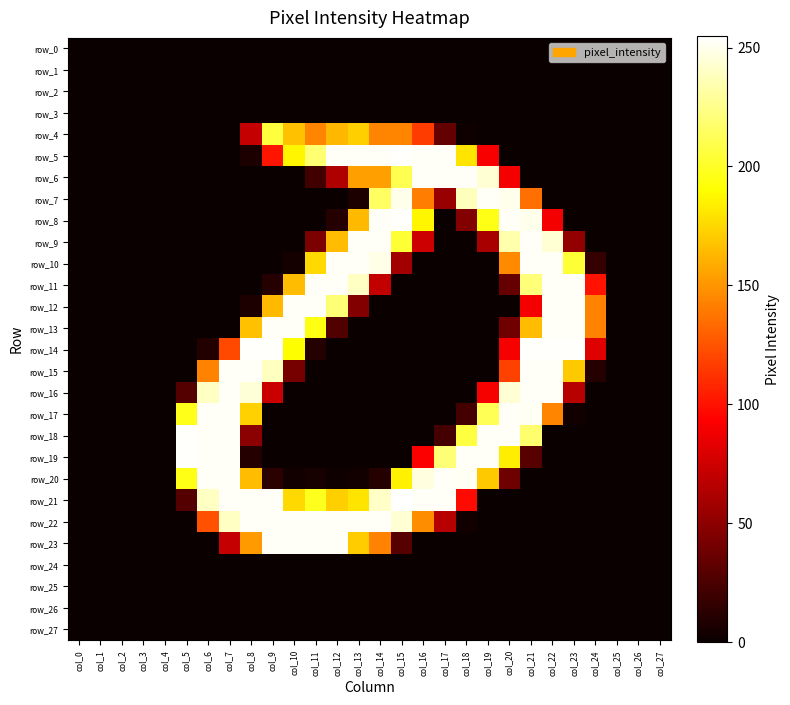

Which category has the highest value across all series?

col_15